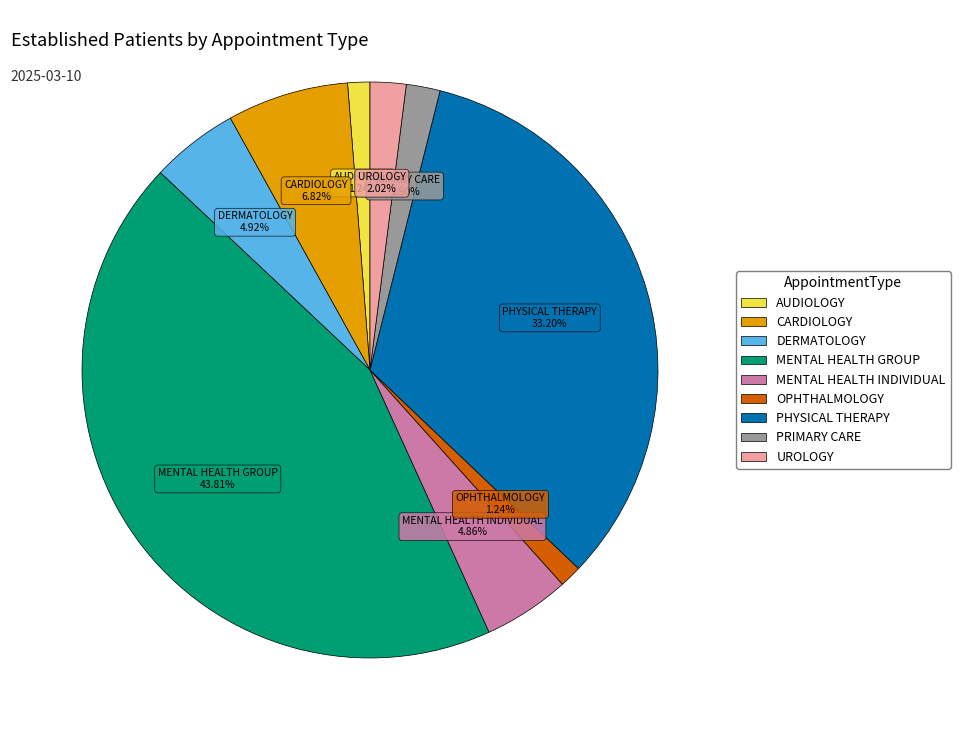

Which category has the biggest portion of the pie?

MENTAL HEALTH GROUP